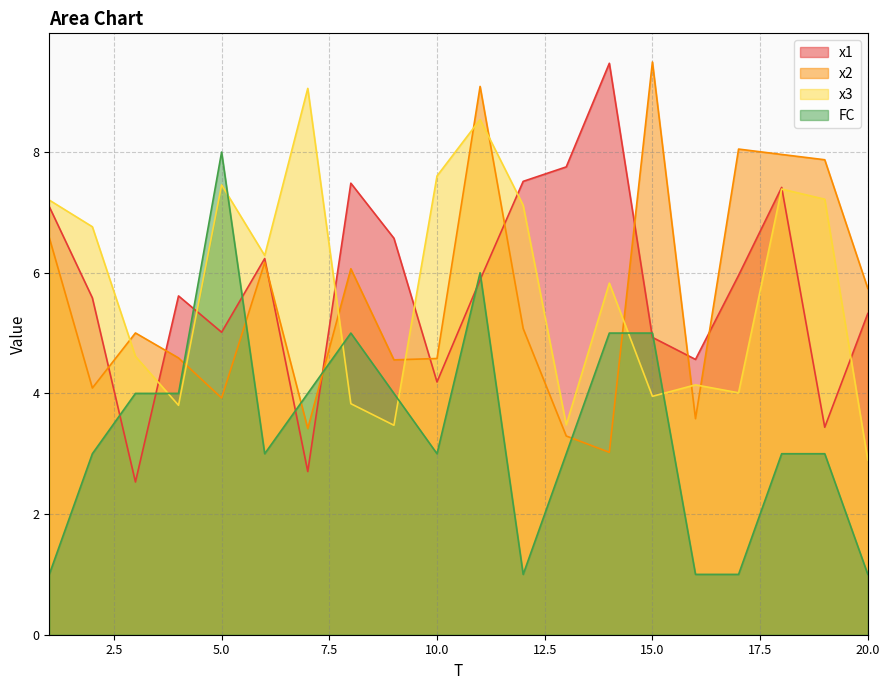

Reading right to left, list all the values displayed in this chart.

x1: 20=5.3	19=3.4	18=7.4	17=6.0	16=4.6	15=4.9	14=9.5	13=7.8	12=7.5	11=5.9	10=4.2	9=6.6	8=7.5	7=2.7	6=6.2	5=5.0	4=5.6	3=2.5	2=5.6	1=7.1
x2: 20=5.7	19=7.9	18=8.0	17=8.0	16=3.6	15=9.5	14=3.0	13=3.3	12=5.1	11=9.1	10=4.6	9=4.6	8=6.1	7=3.4	6=6.2	5=3.9	4=4.6	3=5.0	2=4.1	1=6.6
x3: 20=2.9	19=7.2	18=7.4	17=4.0	16=4.1	15=4.0	14=5.8	13=3.5	12=7.1	11=8.5	10=7.6	9=3.5	8=3.8	7=9.1	6=6.3	5=7.5	4=3.8	3=4.6	2=6.8	1=7.2
FC: 20=1.0	19=3.0	18=3.0	17=1.0	16=1.0	15=5.0	14=5.0	13=3.0	12=1.0	11=6.0	10=3.0	9=4.0	8=5.0	7=4.0	6=3.0	5=8.0	4=4.0	3=4.0	2=3.0	1=1.0